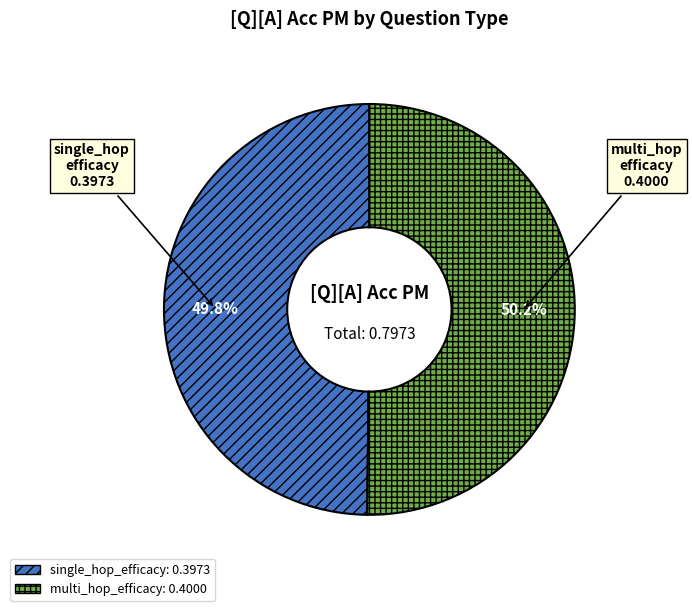

How much of the chart is everything except single_hop_efficacy?

50.2%